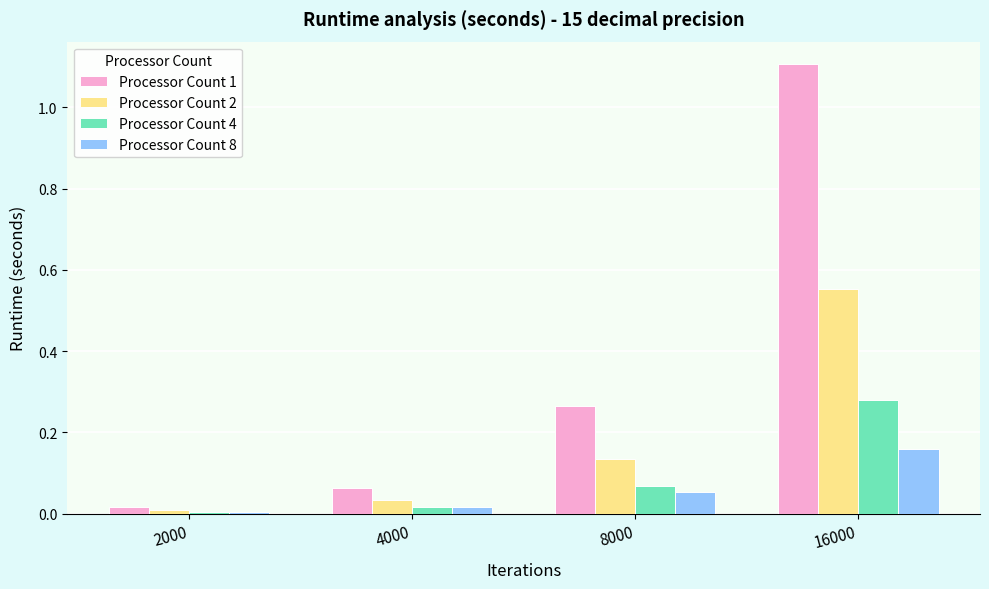

At which category is the sum across all series the highest?

16000